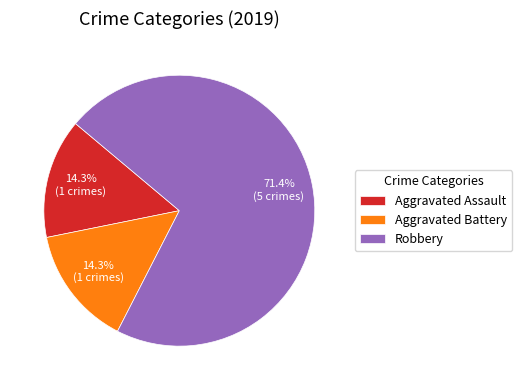

What is the ratio of the value at Aggravated Battery to the value at Aggravated Assault?

1.0